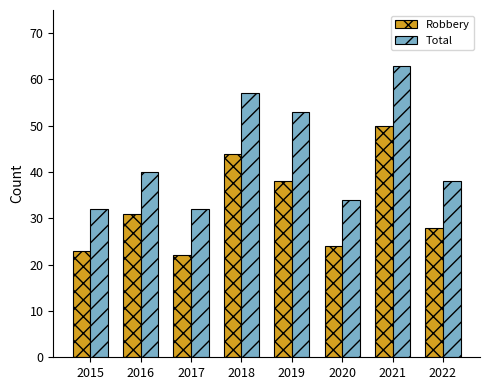

Reading left to right, list all the values displayed in this chart.

Robbery: 23	31	22	44	38	24	50	28
Total: 32	40	32	57	53	34	63	38